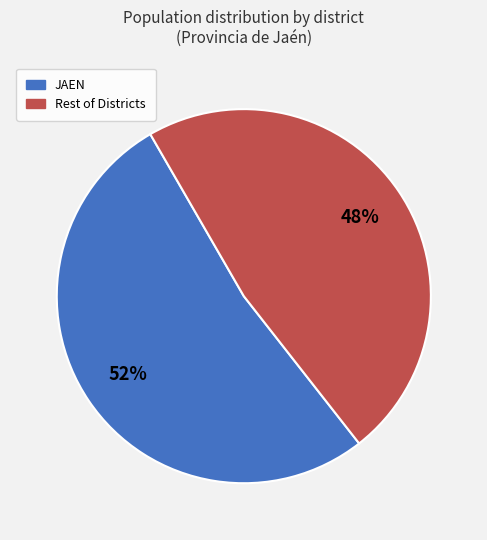

To the nearest percent, what is the difference between the largest and smallest slice percentages?

4%